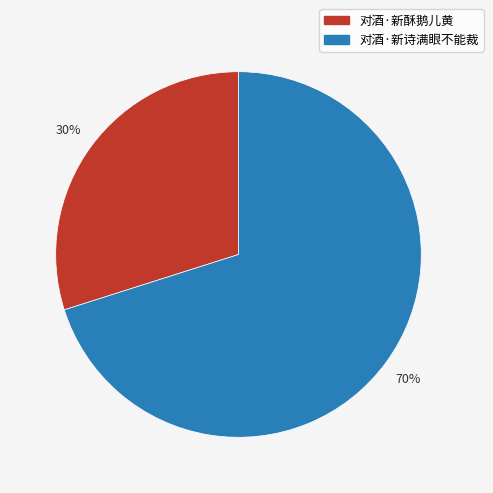

Is it true that 对酒·新酥鹅儿黄 is 15% of the pie?

False